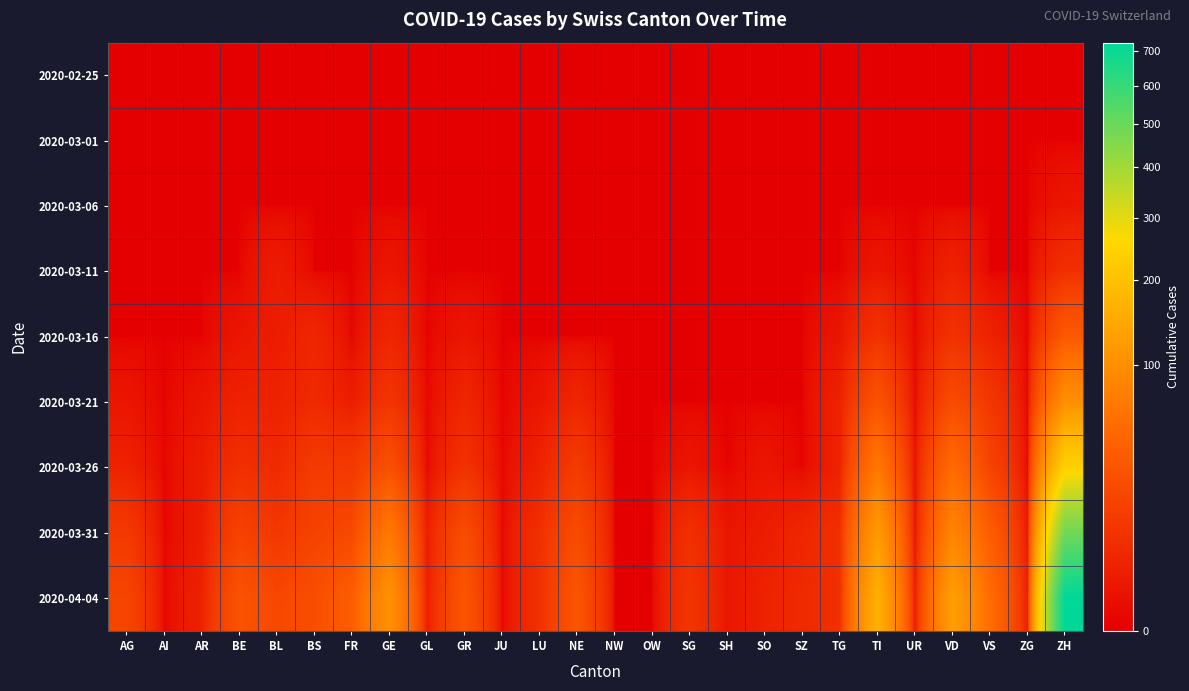

Reading left to right, transcribe all the data shown in this chart.

2020-02-25: AG=0	AI=0	AR=0	BE=0	BL=0	BS=0	FR=0	GE=0	GL=0	GR=0	JU=0	LU=0	NE=0	NW=0	OW=0	SG=0	SH=0	SO=0	SZ=0	TG=0	TI=0	UR=0	VD=0	VS=0	ZG=0	ZH=0
2020-03-01: AG=0	AI=0	AR=0	BE=0	BL=0	BS=0	FR=0	GE=0	GL=0	GR=0	JU=0	LU=0	NE=0	NW=0	OW=0	SG=0	SH=0	SO=0	SZ=0	TG=0	TI=0	UR=0	VD=0	VS=0	ZG=0	ZH=0
2020-03-06: AG=0	AI=0	AR=0	BE=0	BL=0	BS=0	FR=0	GE=0	GL=0	GR=0	JU=0	LU=0	NE=0	NW=0	OW=0	SG=0	SH=0	SO=0	SZ=0	TG=0	TI=0	UR=0	VD=0	VS=0	ZG=0	ZH=1
2020-03-11: AG=0	AI=0	AR=0	BE=0	BL=2	BS=0	FR=0	GE=1	GL=0	GR=0	JU=0	LU=0	NE=0	NW=0	OW=0	SG=0	SH=0	SO=0	SZ=0	TG=0	TI=1	UR=0	VD=3	VS=0	ZG=0	ZH=7
2020-03-16: AG=0	AI=0	AR=0	BE=1	BL=2	BS=4	FR=0	GE=4	GL=0	GR=1	JU=0	LU=0	NE=0	NW=0	OW=0	SG=0	SH=0	SO=0	SZ=0	TG=1	TI=8	UR=0	VD=8	VS=3	ZG=0	ZH=33
2020-03-21: AG=1	AI=0	AR=1	BE=3	BL=3	BS=5	FR=2	GE=9	GL=0	GR=4	JU=0	LU=1	NE=4	NW=0	OW=0	SG=0	SH=0	SO=0	SZ=0	TG=3	TI=28	UR=0	VD=22	VS=10	ZG=0	ZH=101
2020-03-26: AG=3	AI=0	AR=2	BE=7	BL=5	BS=12	FR=11	GE=25	GL=0	GR=8	JU=0	LU=3	NE=12	NW=0	OW=0	SG=1	SH=0	SO=1	SZ=0	TG=3	TI=67	UR=0	VD=52	VS=17	ZG=0	ZH=242
2020-03-31: AG=11	AI=0	AR=2	BE=16	BL=10	BS=16	FR=20	GE=68	GL=2	GR=23	JU=0	LU=7	NE=22	NW=0	OW=0	SG=7	SH=1	SO=2	SZ=4	TG=7	TI=120	UR=0	VD=85	VS=37	ZG=1	ZH=488
2020-04-04: AG=18	AI=0	AR=3	BE=28	BL=19	BS=24	FR=37	GE=106	GL=2	GR=30	JU=0	LU=7	NE=30	NW=0	OW=0	SG=9	SH=1	SO=3	SZ=5	TG=7	TI=165	UR=1	VD=128	VS=53	ZG=2	ZH=726